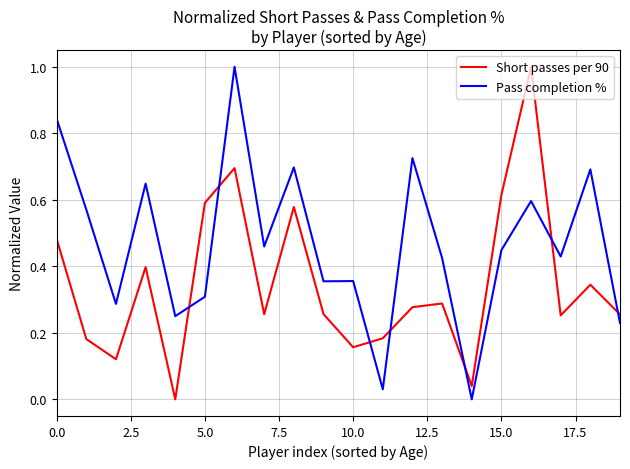

Rank the series by their average value, from highest to lowest.

Pass completion %, Short passes per 90